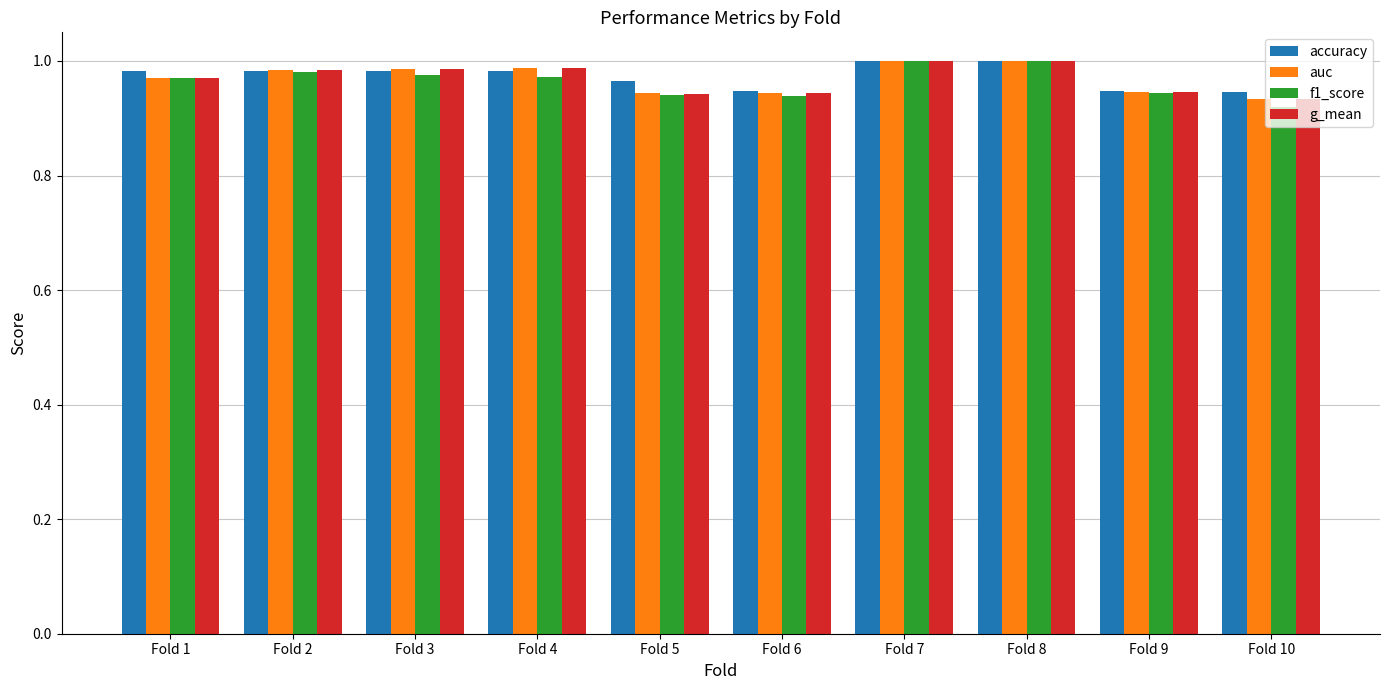

True or false: f1_score has a value of 0.4 at Fold 1.

False